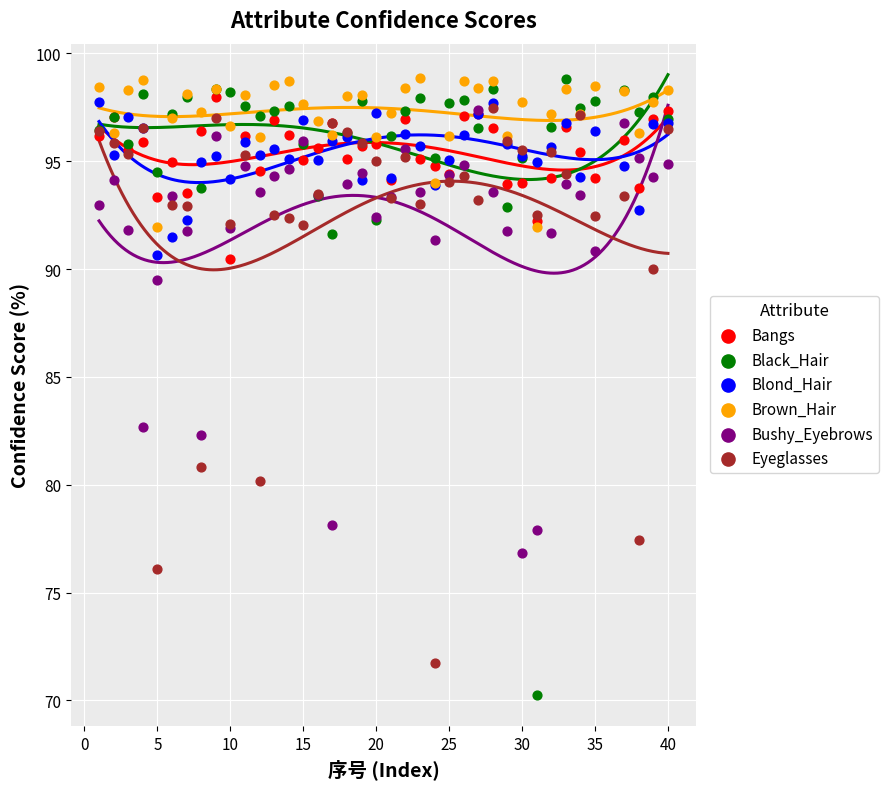

In the Black_Hair series, what Y value is closest to 84?

91.6